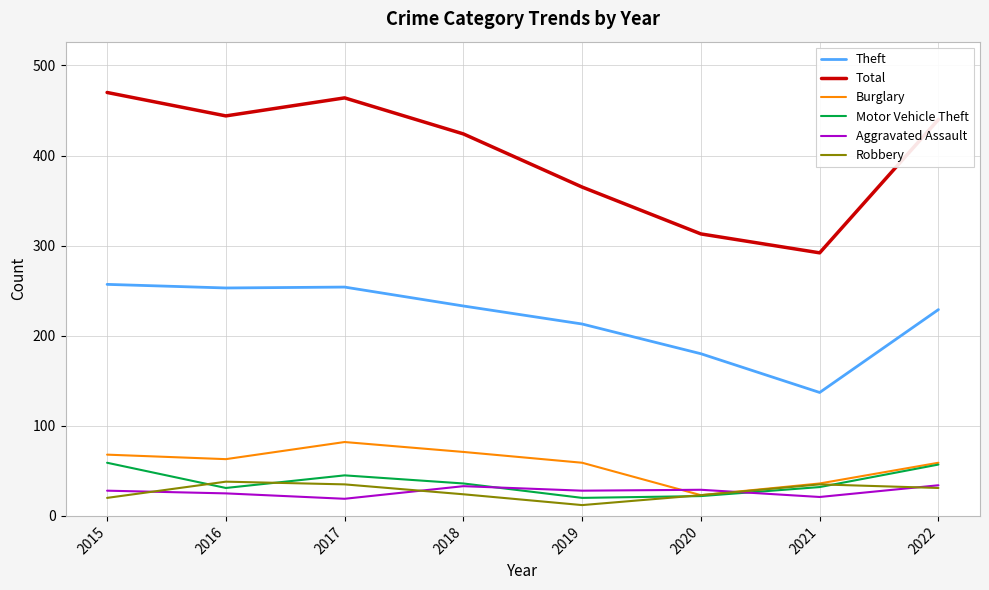

Is it true that Aggravated Assault equals 28 at 2019?

True